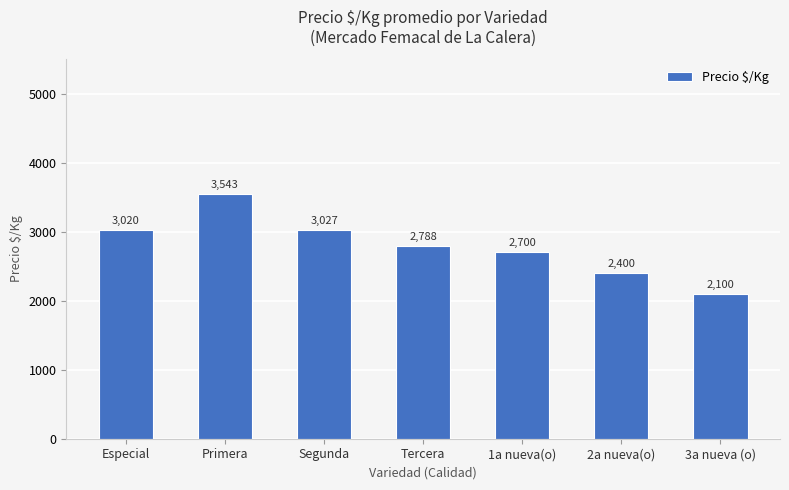

Rank the categories by value from highest to lowest.

Primera, Segunda, Especial, Tercera, 1a nueva(o), 2a nueva(o), 3a nueva (o)